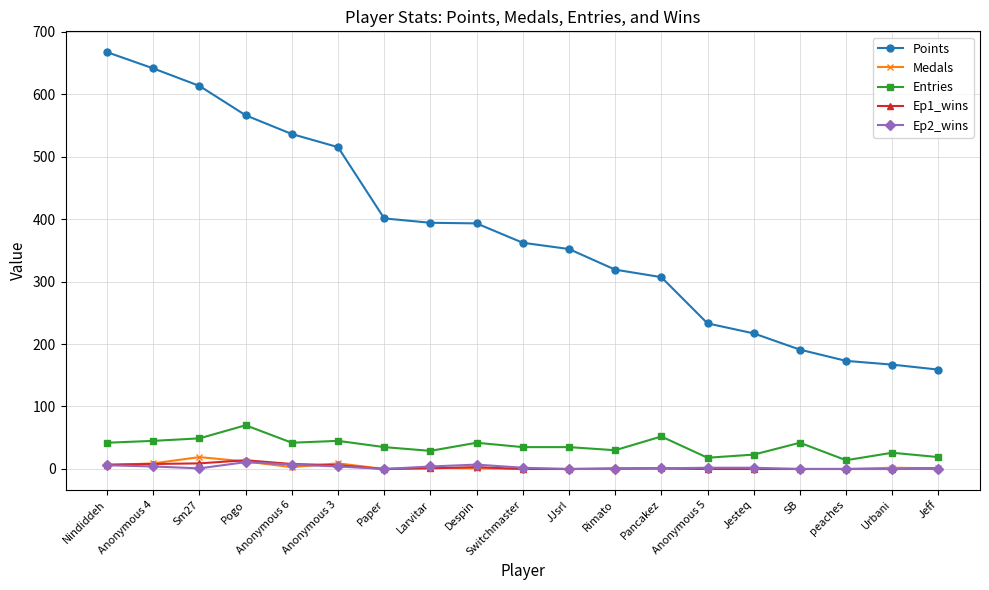

Which series has the largest range (max minus min)?

Points